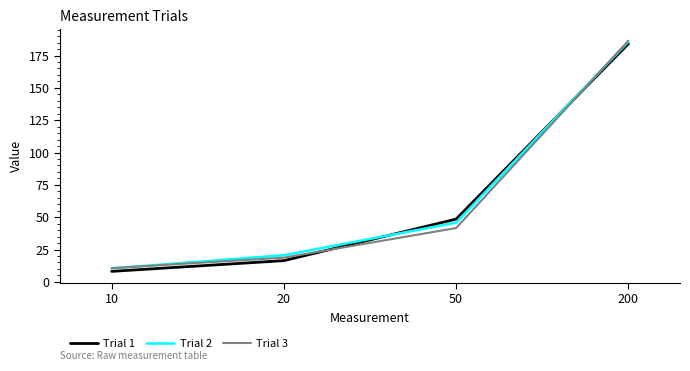

At which label is Trial 1 closest to 96?

50